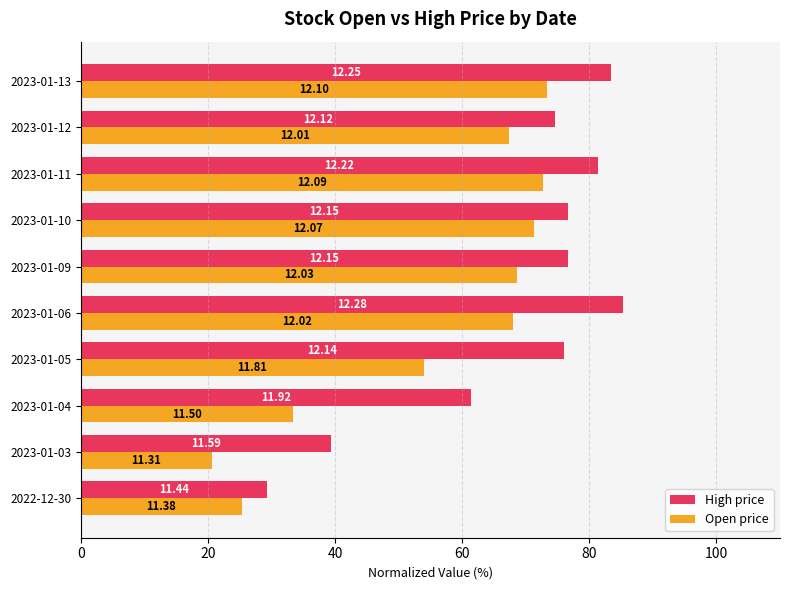

What are all the series names shown in the legend?

High price, Open price